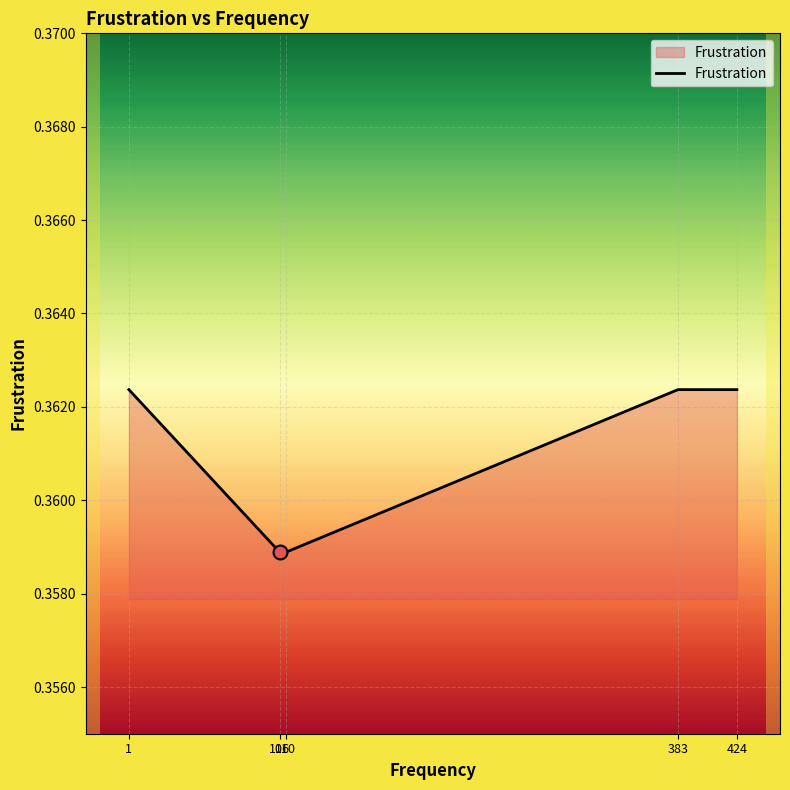

Which has a higher value, 383 or 106?

383